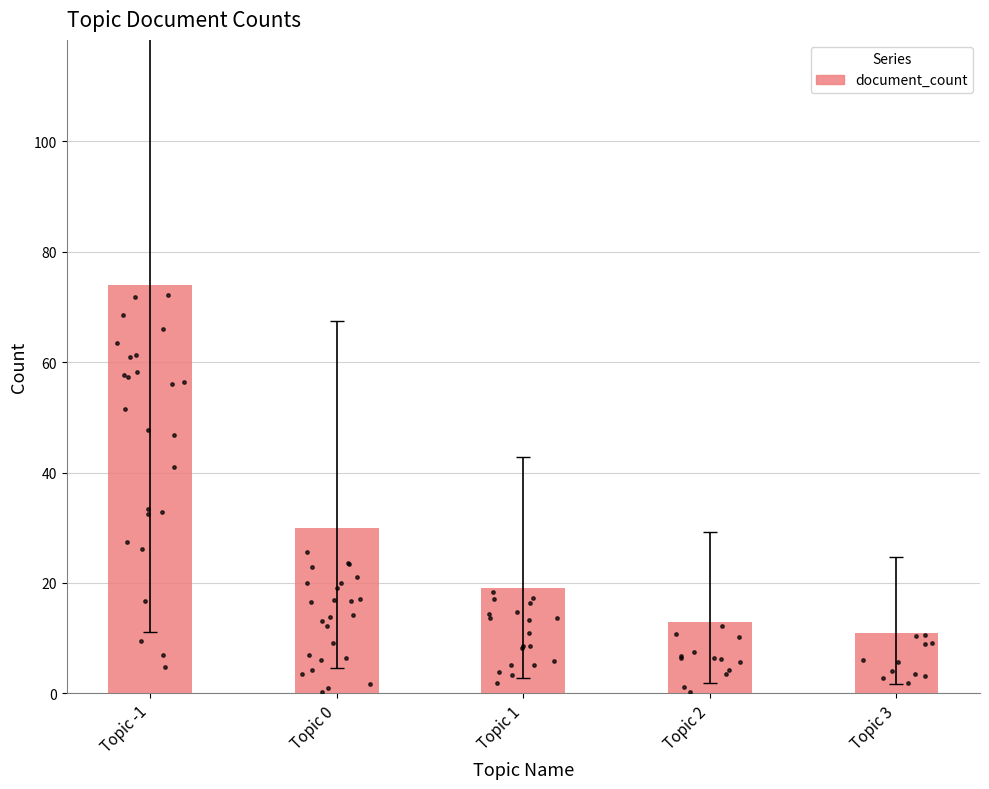

Approximately how many times larger is the value at Topic 3 compared to Topic 2?

0.8